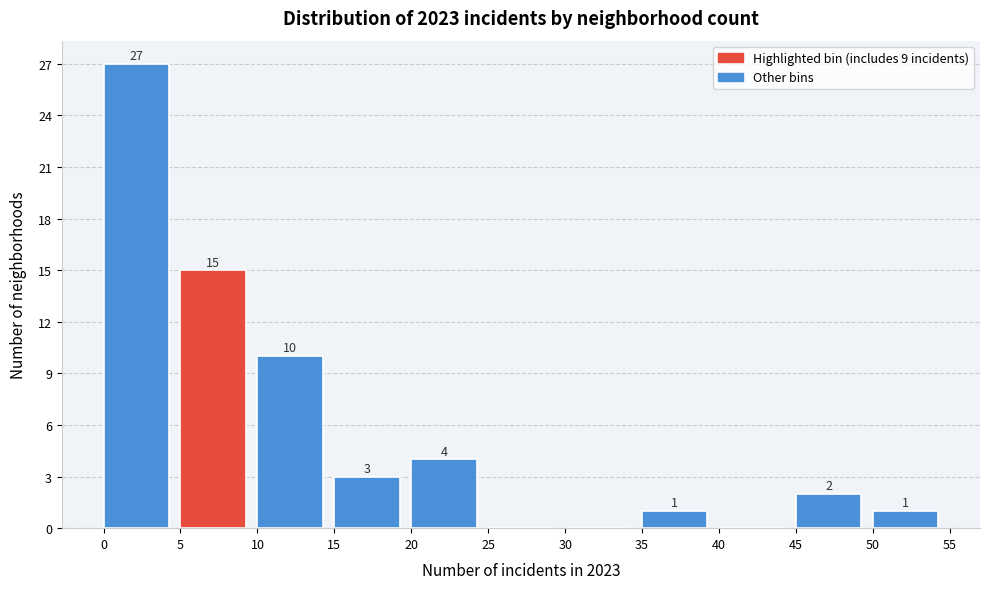

Which range on the x-axis has the tallest bar?

0 to 5